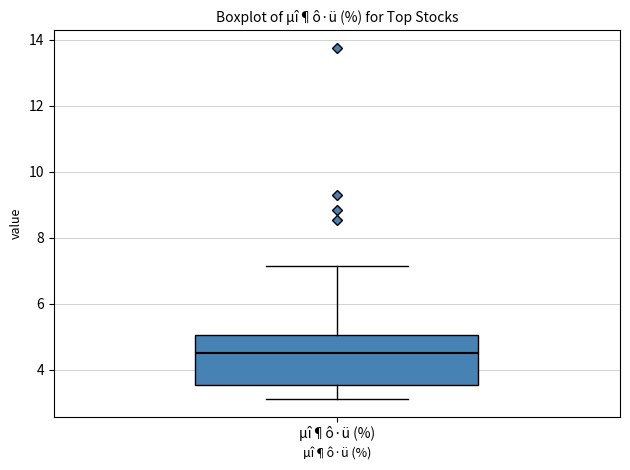

Transcribe this box plot: give where the median line is, the range the box spans, and where the two whiskers end, as read against the y-axis. The values are not printed on the chart, so give them approximately, as read against the axis.

median 4.6, box 3.6 to 5.0, whiskers 3.2 to 7.2